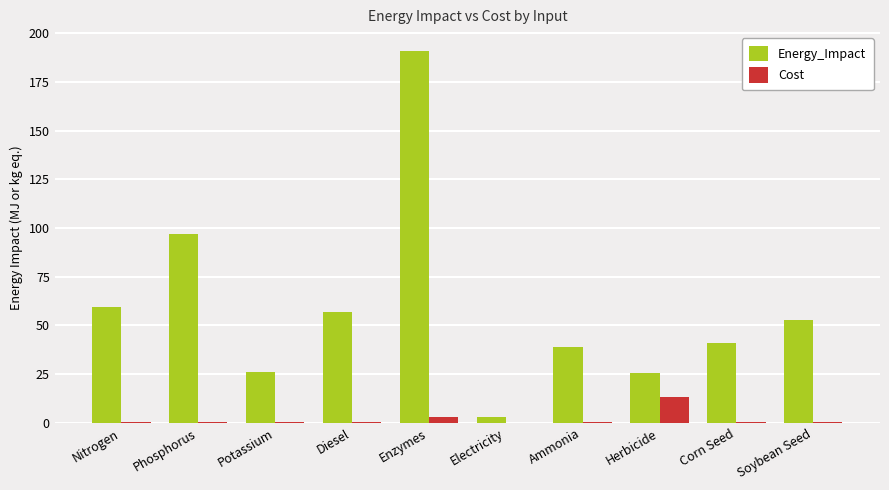

Which series changed the most between Enzymes and Electricity?

Energy_Impact